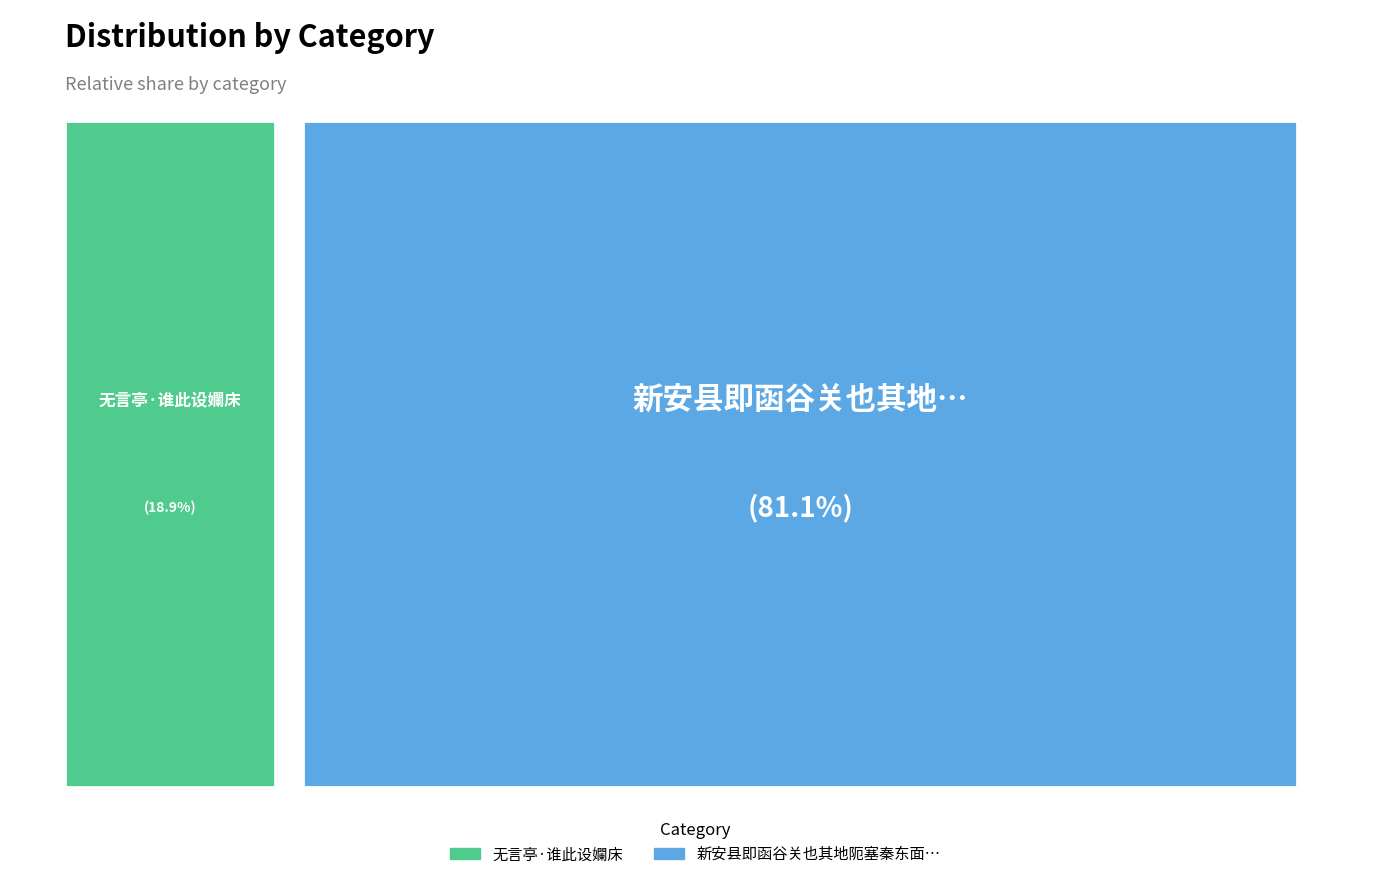

Rank the categories by value from highest to lowest.

新安县即函谷关也其地阨塞秦东面以制诸侯故于此设镇, 无言亭·谁此设孄床